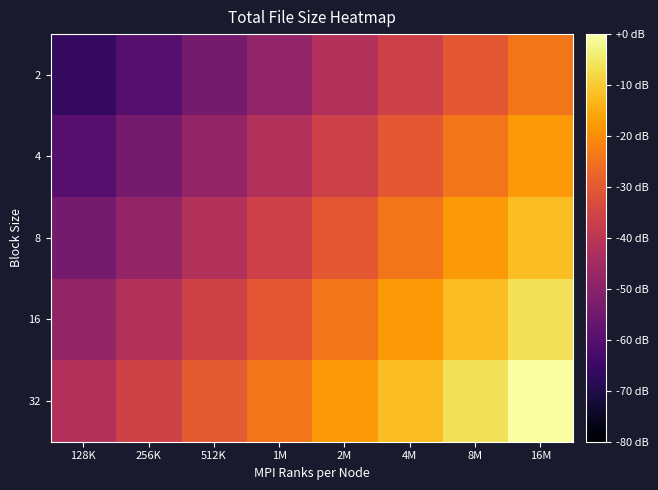

Reading left to right, list all the values displayed in this chart.

2: 128K=-66.0	256K=-60.0	512K=-54.0	1M=-48.2	2M=-42.1	4M=-36.1	8M=-30.1	16M=-24.1
4: 128K=-60.0	256K=-54.0	512K=-48.0	1M=-42.1	2M=-36.1	4M=-30.1	8M=-24.1	16M=-18.1
8: 128K=-54.0	256K=-48.0	512K=-41.9	1M=-36.1	2M=-30.1	4M=-24.1	8M=-18.1	16M=-12.0
16: 128K=-48.0	256K=-41.9	512K=-35.9	1M=-30.1	2M=-24.1	4M=-18.1	8M=-12.0	16M=-6.0
32: 128K=-41.9	256K=-35.9	512K=-29.9	1M=-24.1	2M=-18.1	4M=-12.0	8M=-6.0	16M=0.0